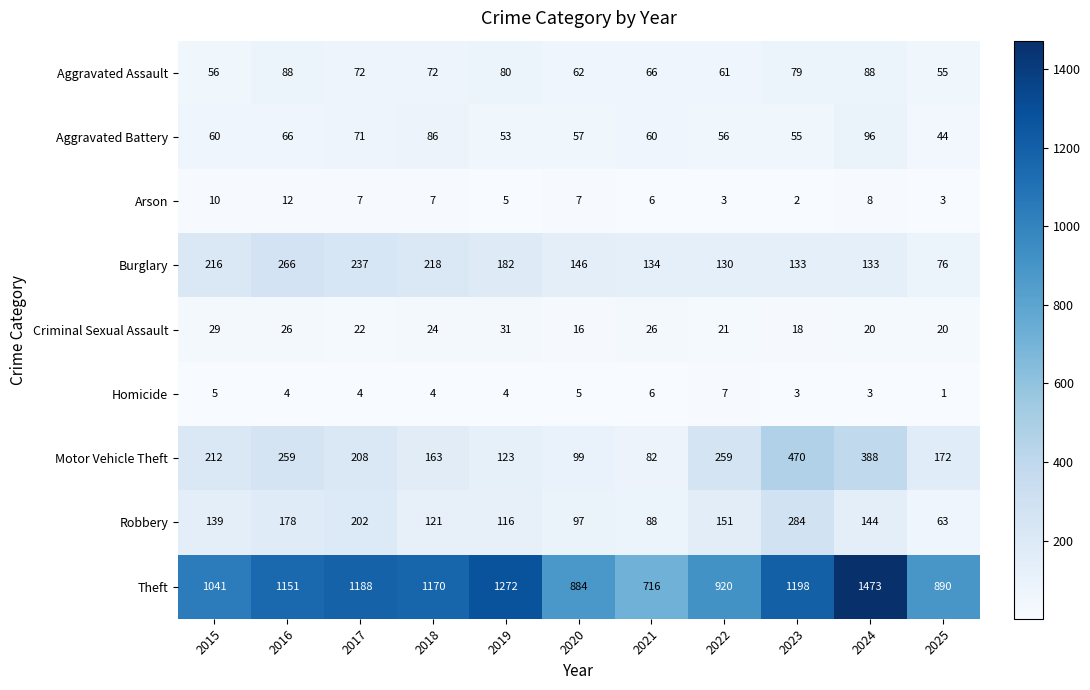

What is the average value of the Arson series?

6